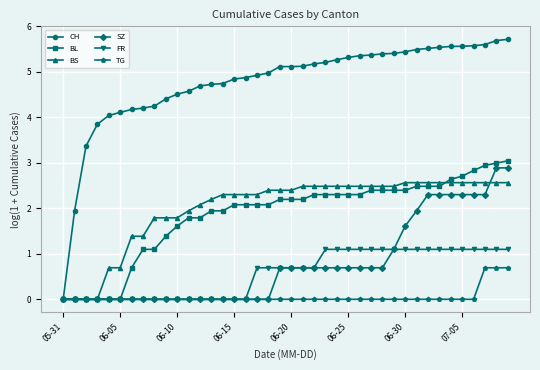

What is the difference between the second highest and second lowest values in the BS series?

2.6